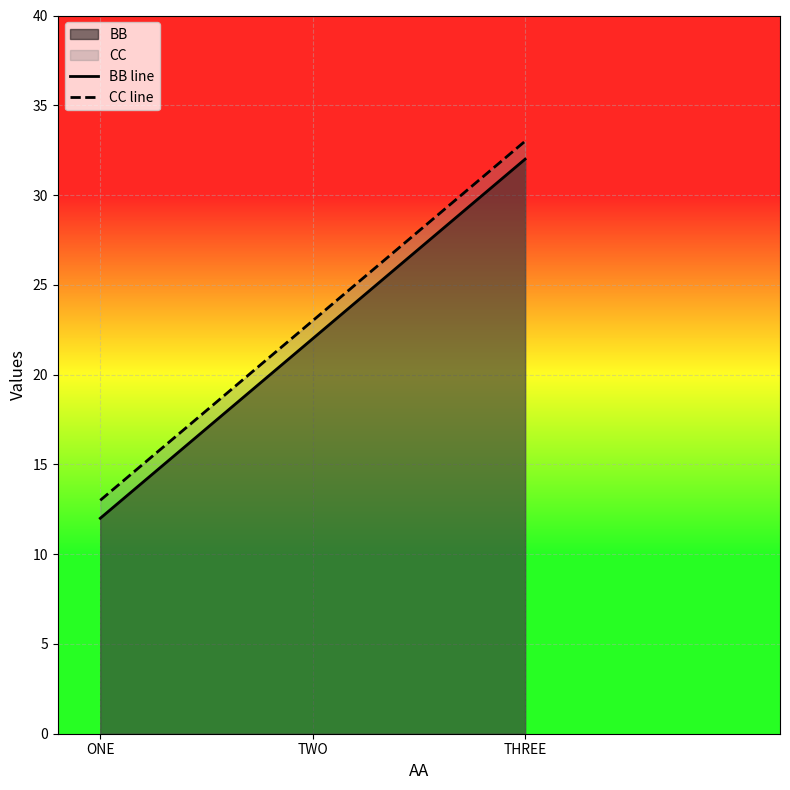

What is the approximate value of BB line at THREE, to the nearest 10?

30